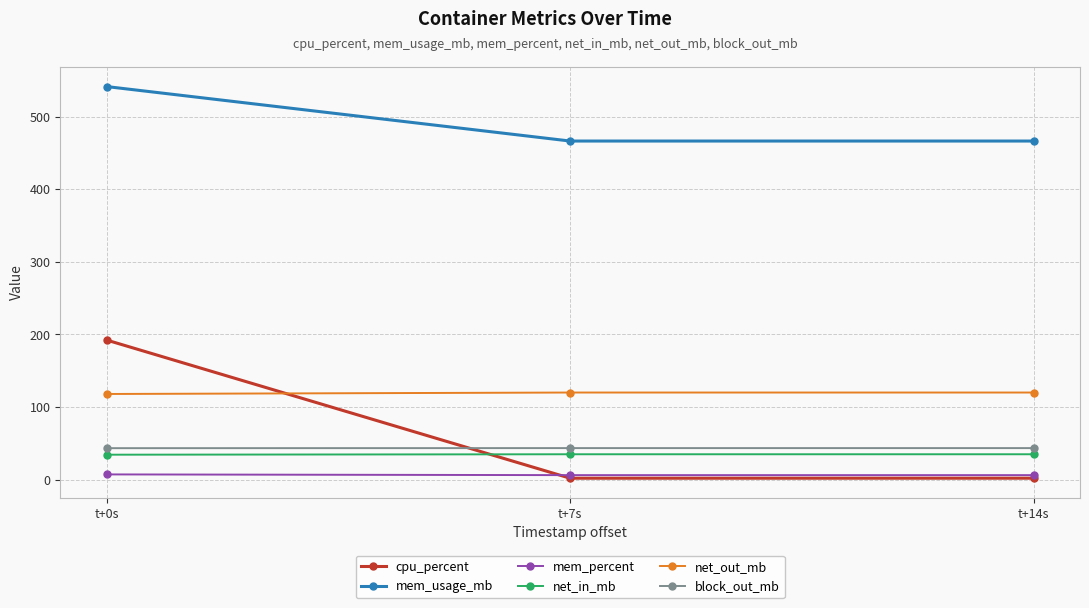

At which category is the sum across all series the highest?

t+0s